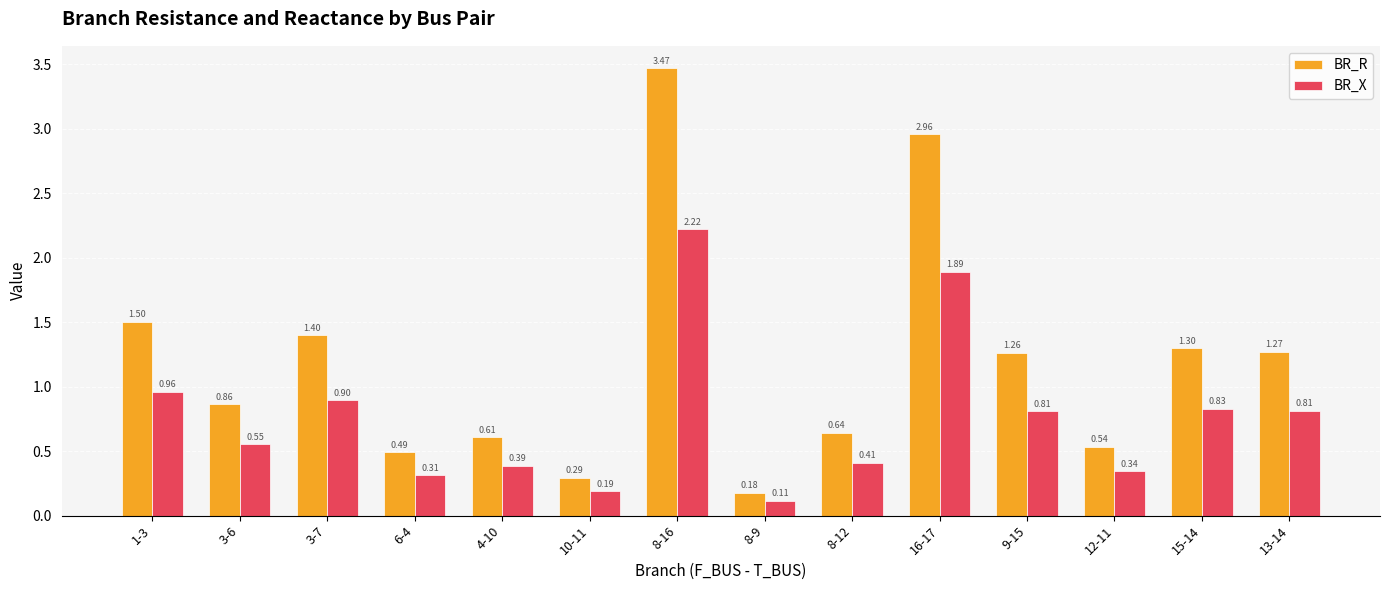

Which series has the widest spread of values?

BR_R